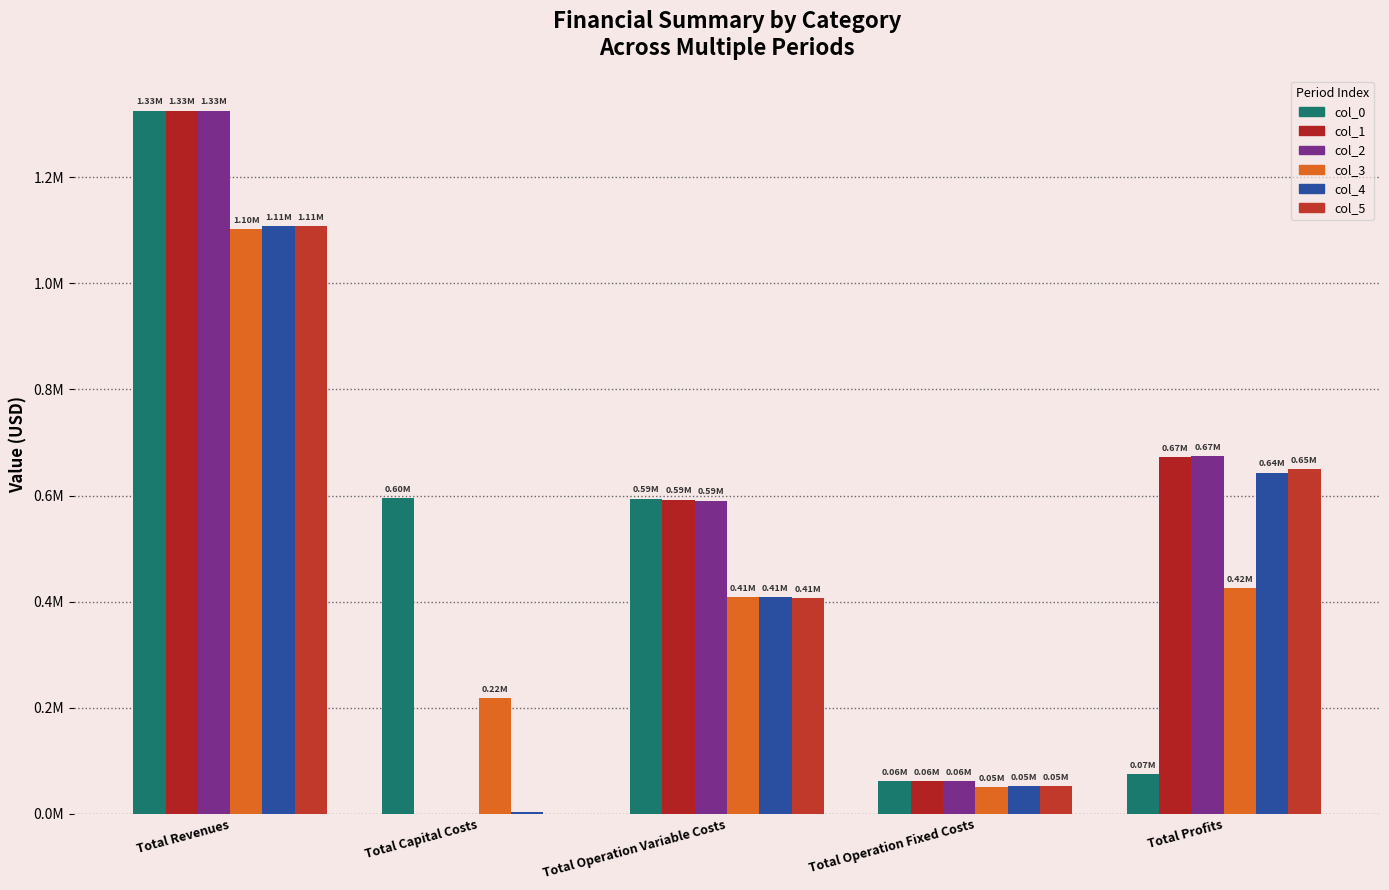

What is the sum of all col_4 values?

2215366.4